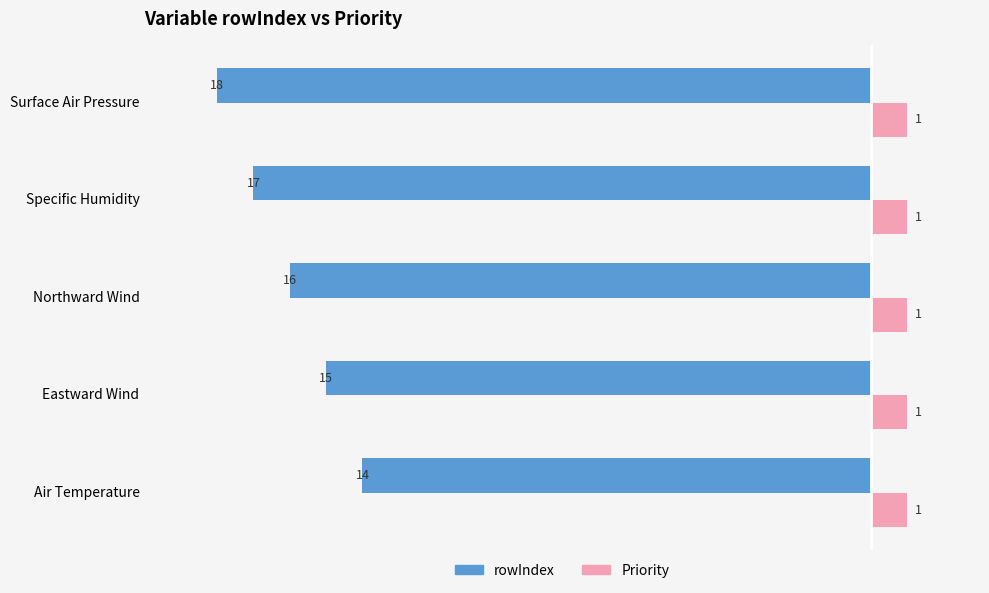

What is the sum of all Priority values?

5